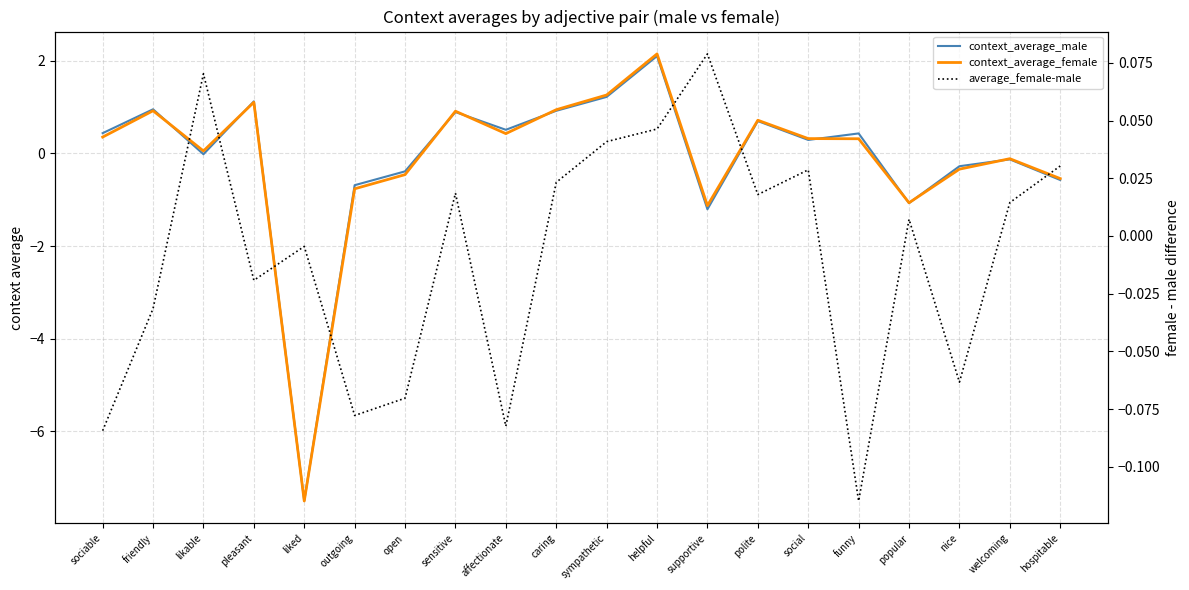

True or false: context_average_male has a value of 0.1 at social.

False